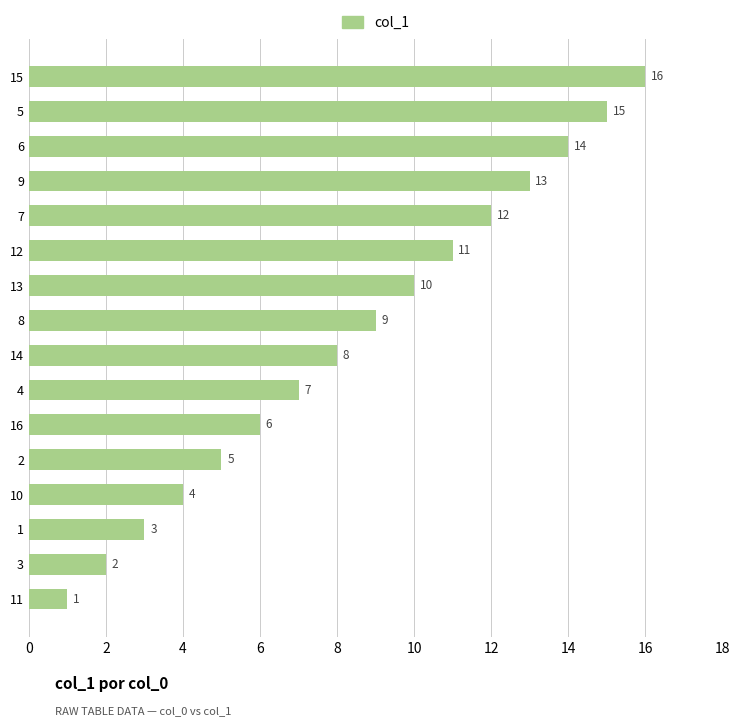

What position from the bottom is 3?

2